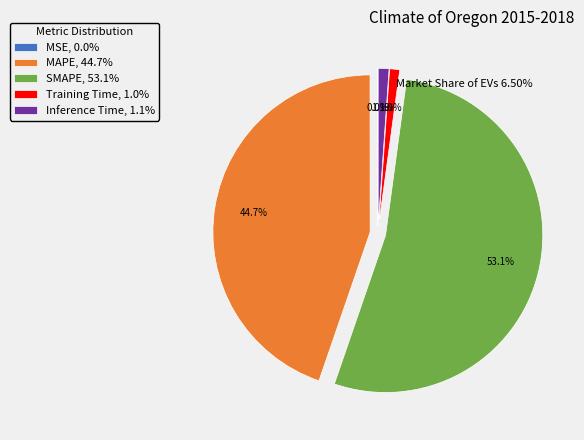

To the nearest percent, what portion does MAPE represent?

45%